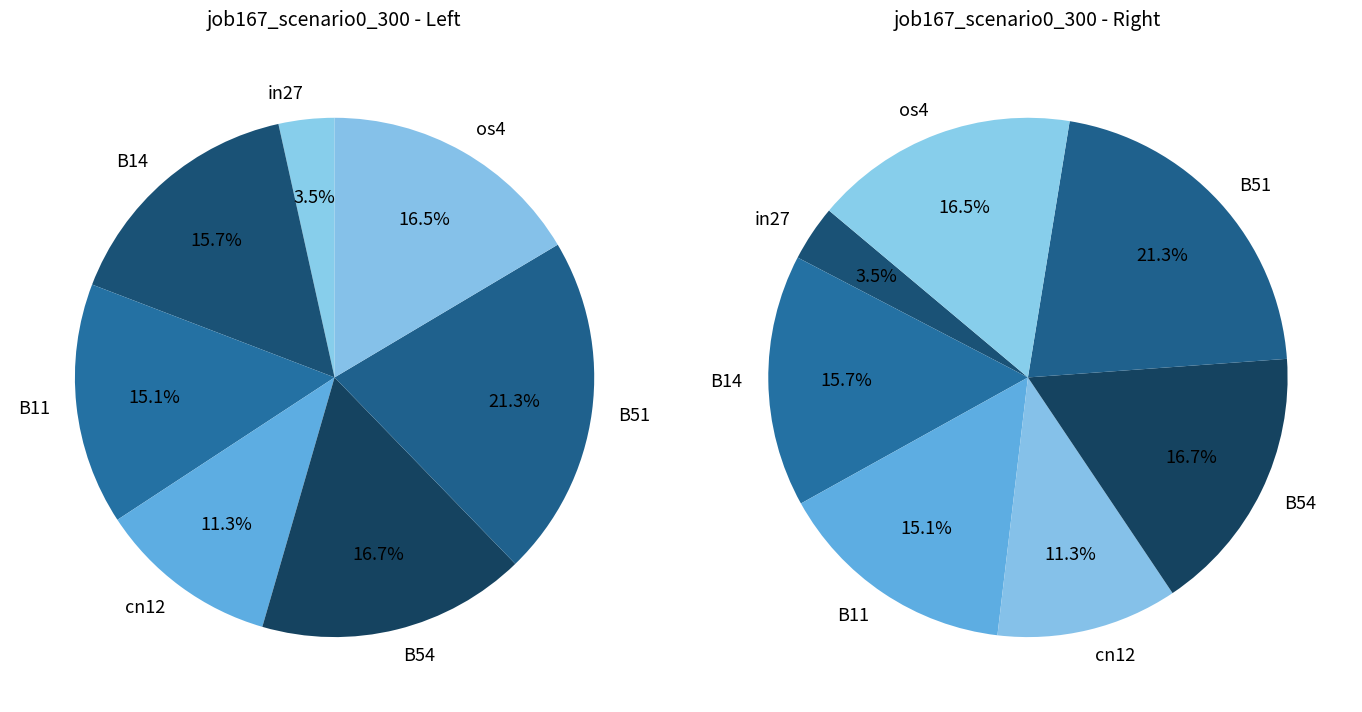

What is the largest slice in the pie chart?

B51